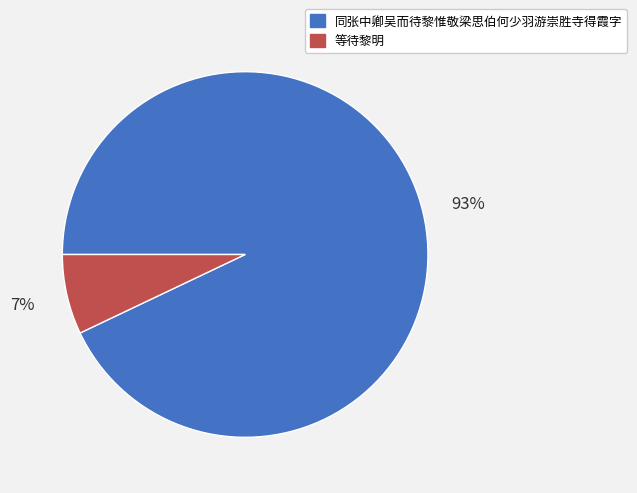

To the nearest percent, what portion does 同张中卿吴而待黎惟敬梁思伯何少羽游崇胜寺得霞字 represent?

93%